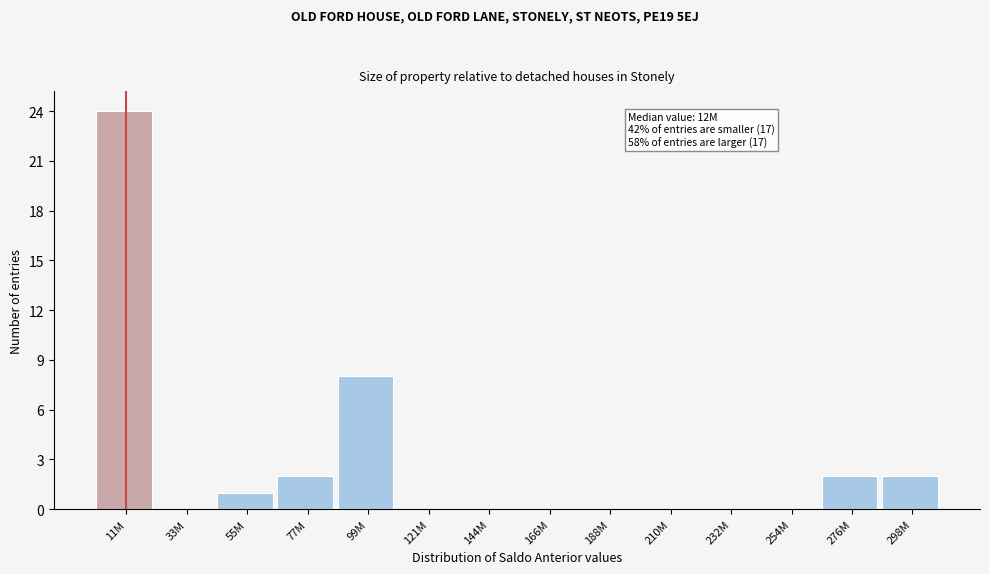

Reading right to left, extract all data points from this chart.

298M=2	276M=2	254M=0	232M=0	210M=0	188M=0	166M=0	144M=0	121M=0	99M=8	77M=2	55M=1	33M=0	11M=24